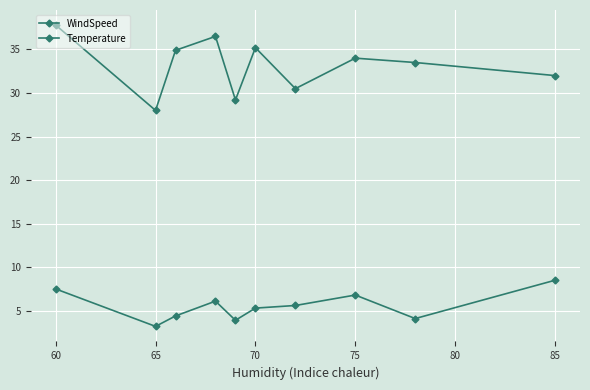

Count the number of data series in this chart.

2